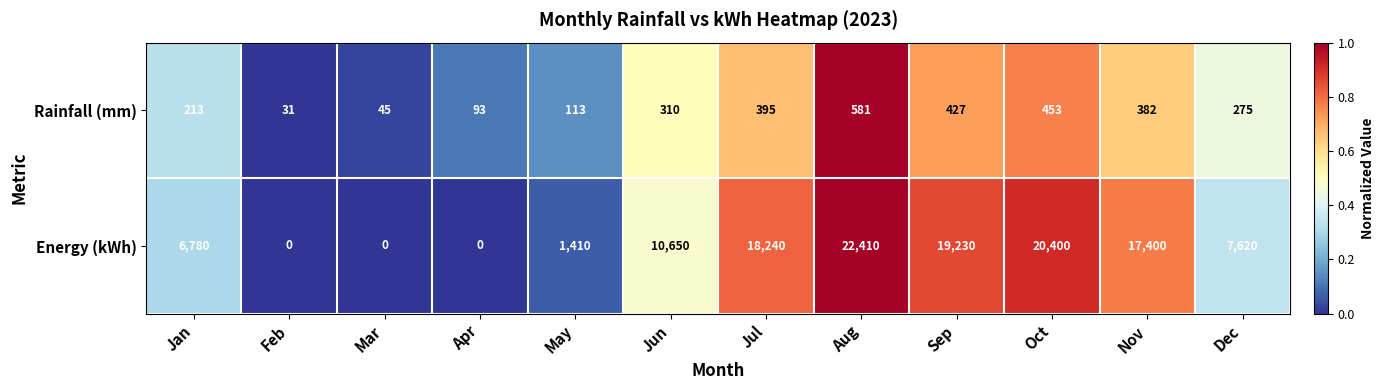

What is the approximate value of Rainfall (mm) at Jan, to the nearest 10?

210